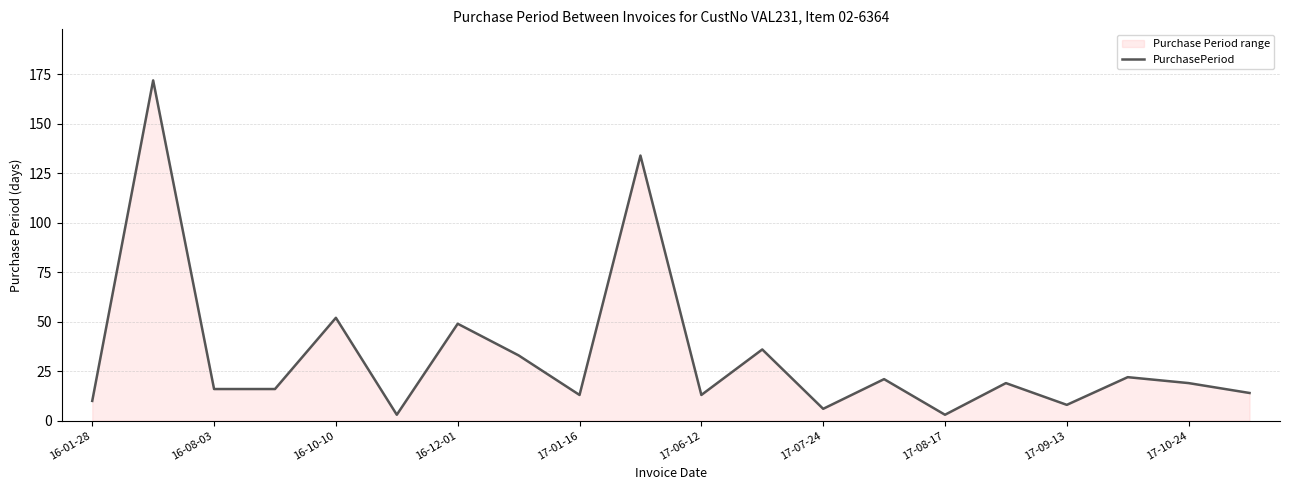

How many distinct data groups are displayed?

1